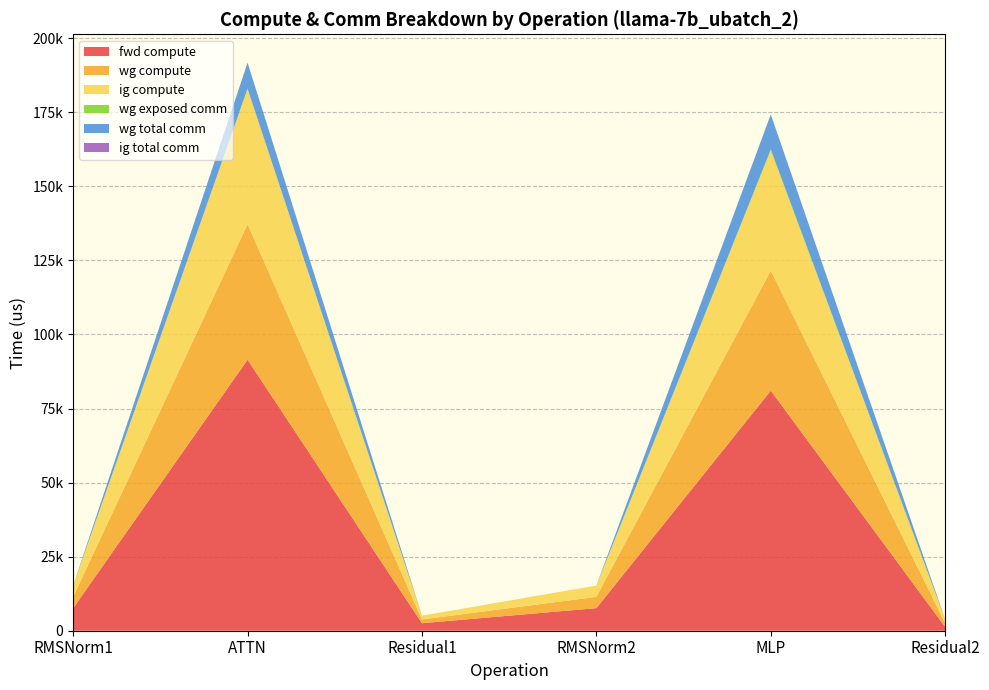

Reading left to right, extract all data points from this chart.

fwd compute: 7624.2	91468.3	2538.7	7624.2	81036.4	1269.4
wg compute: 3812.1	45734.2	1269.4	3812.1	40518.2	1269.4
ig compute: 3812.1	45734.2	1269.4	3812.1	40518.2	1269.4
wg exposed comm: 0.0	0.0	0.0	0.0	406.0	0.0
wg total comm: 0.0	8791.0	0.0	0.0	11785.3	0.0
ig total comm: 0.0	0.0	0.0	0.0	0.0	0.0